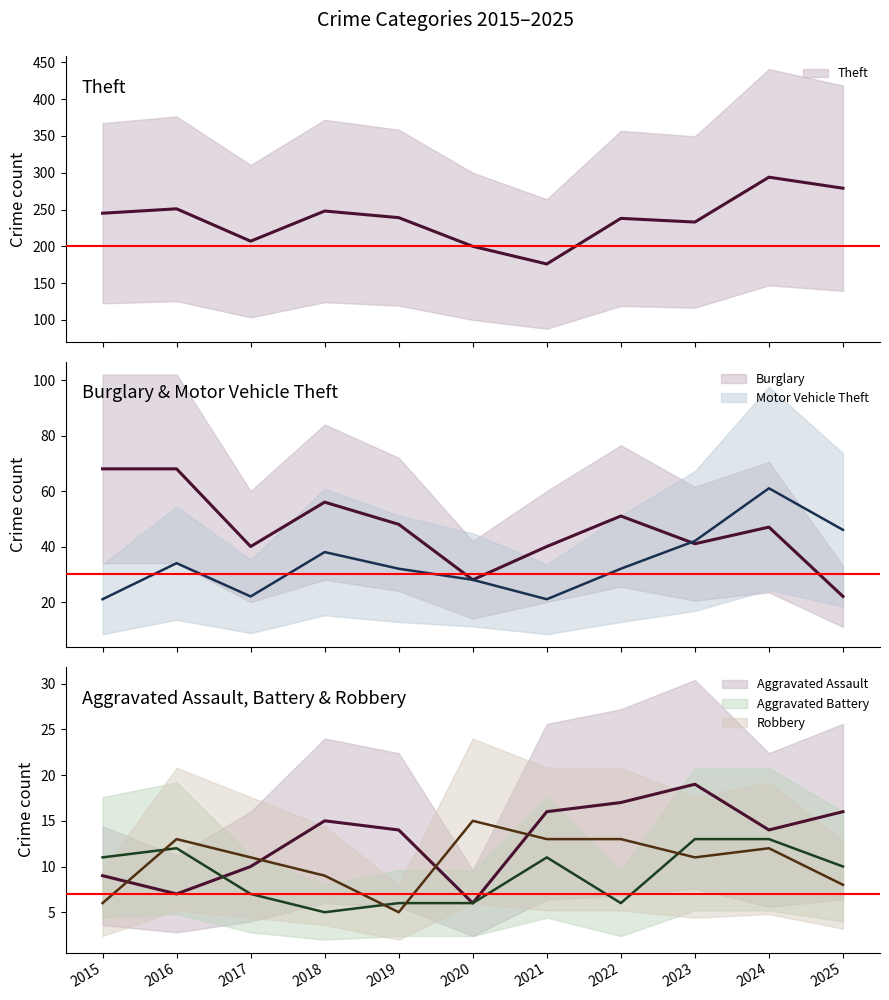

What is the smallest value displayed?

5